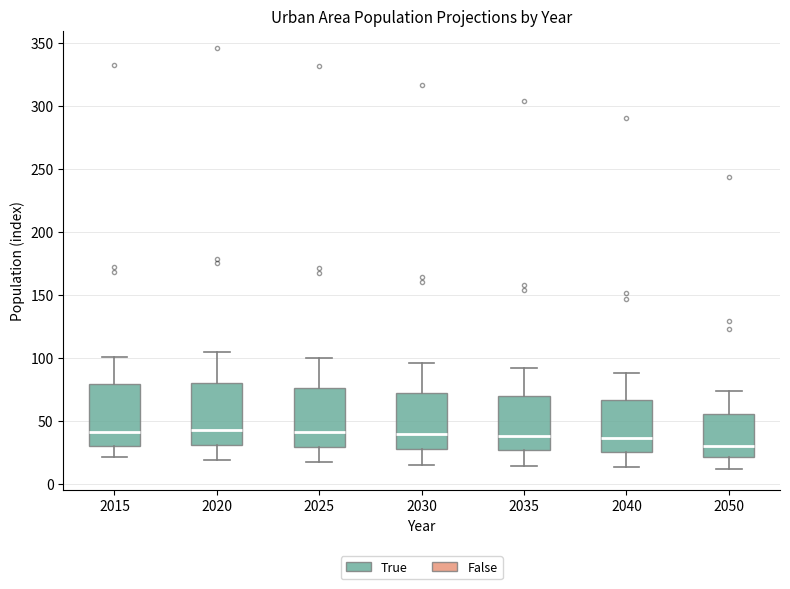

Where does the lower whisker of the box at x = 2050 end on the y-axis? The values are not printed on the chart, so give them approximately, as read against the axis.

10